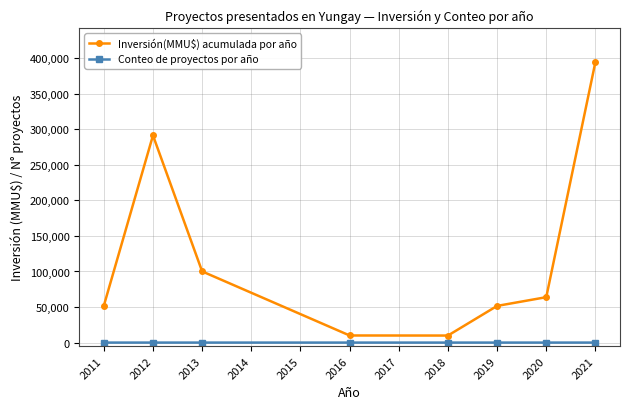

What is the average value of the Conteo de proyectos por año series?

6